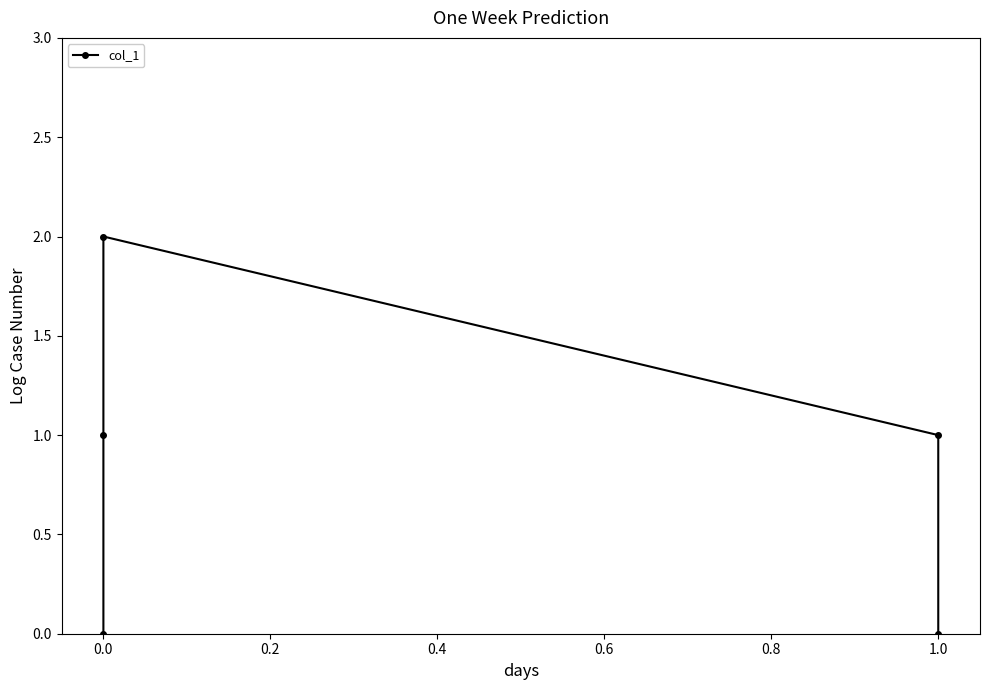

Does the chart have visible grid lines?

No